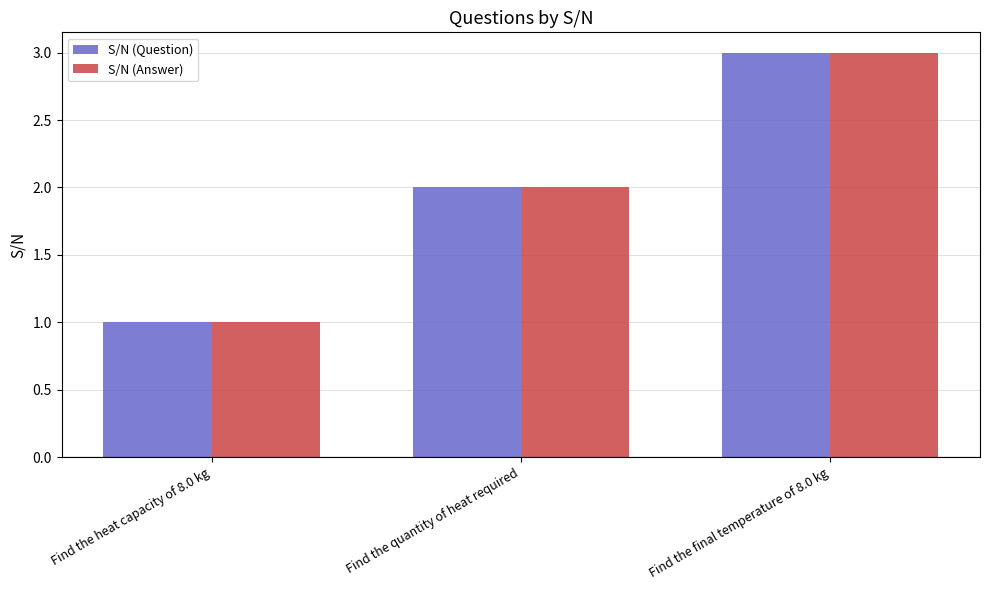

Rank the categories by S/N (Question) value from highest to lowest.

Find the final temperature of 8.0 kg, Find the quantity of heat required, Find the heat capacity of 8.0 kg